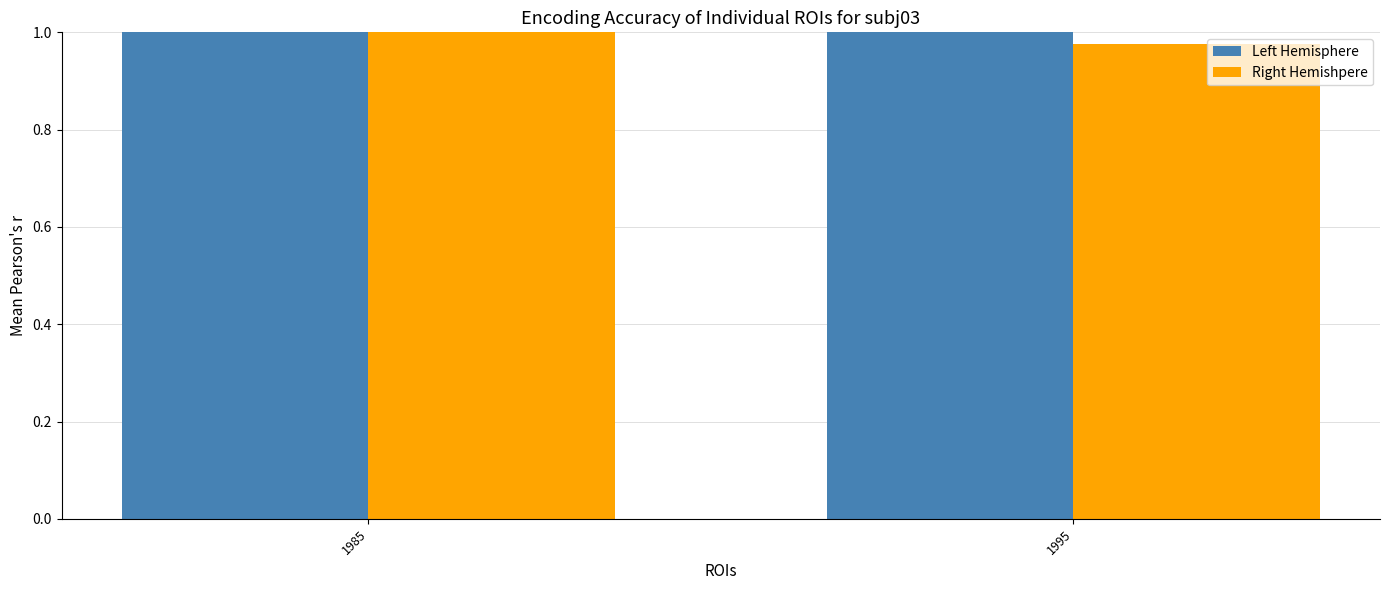

At which label does error_abs_best first exceed 3?

1985